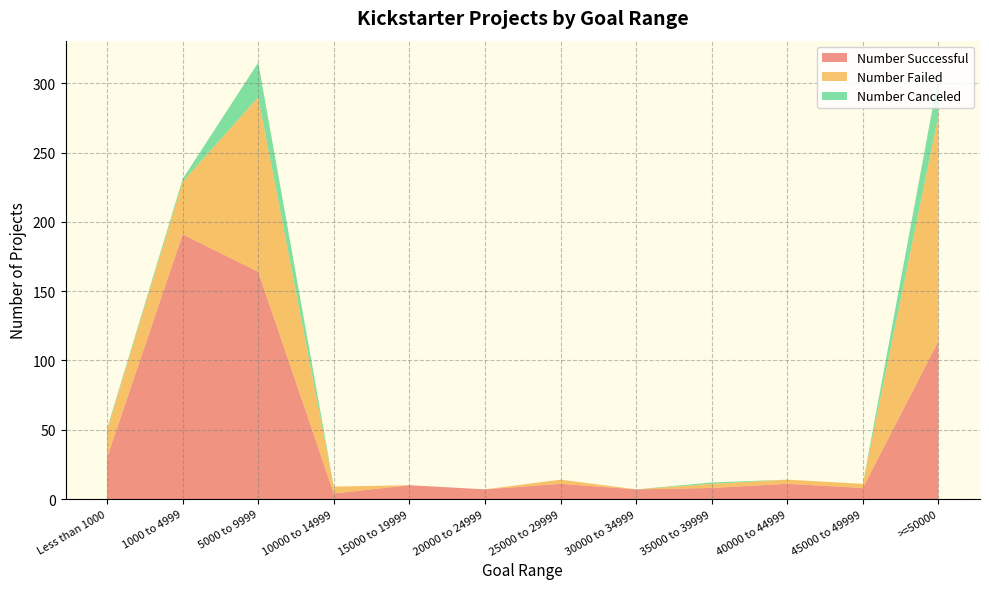

Reading right to left, list all the values displayed in this chart.

Number Successful: >=50000=114	45000 to 49999=8	40000 to 44999=11	35000 to 39999=8	30000 to 34999=7	25000 to 29999=11	20000 to 24999=7	15000 to 19999=10	10000 to 14999=4	5000 to 9999=164	1000 to 4999=191	Less than 1000=30
Number Failed: >=50000=163	45000 to 49999=3	40000 to 44999=3	35000 to 39999=3	30000 to 34999=0	25000 to 29999=3	20000 to 24999=0	15000 to 19999=0	10000 to 14999=5	5000 to 9999=126	1000 to 4999=38	Less than 1000=20
Number Canceled: >=50000=28	45000 to 49999=0	40000 to 44999=0	35000 to 39999=1	30000 to 34999=0	25000 to 29999=0	20000 to 24999=0	15000 to 19999=0	10000 to 14999=0	5000 to 9999=25	1000 to 4999=2	Less than 1000=1